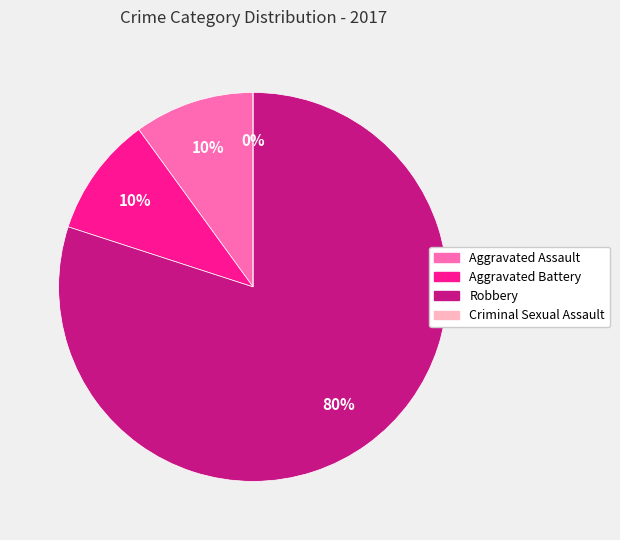

Count the number of slices in the pie.

4